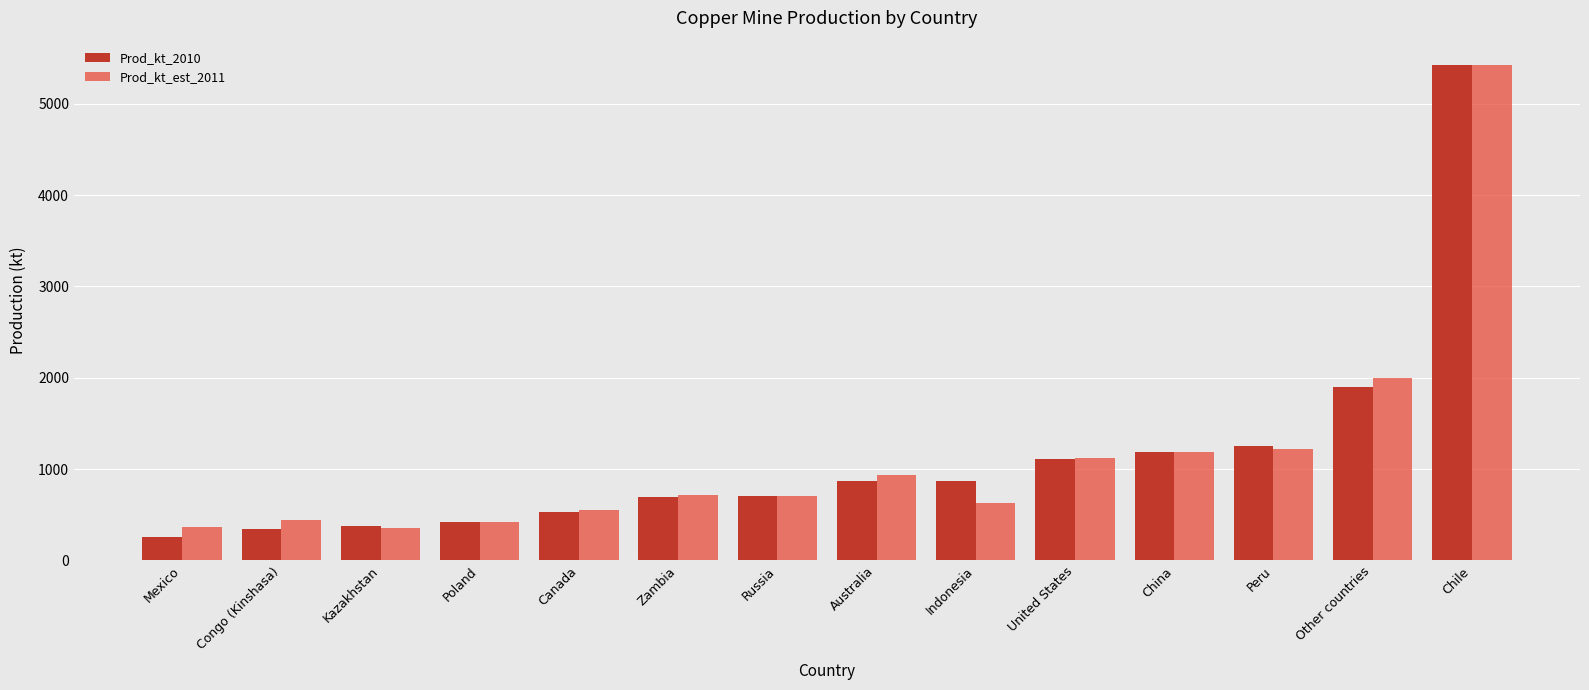

What is the spread (max minus min) of values at Australia?

70